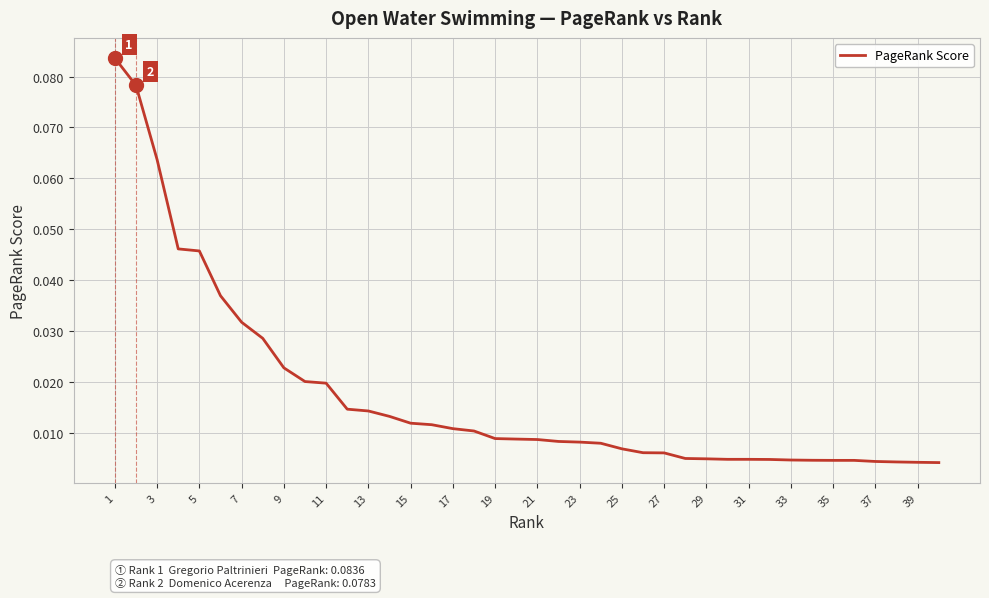

Does the chart display data point markers on the line(s)?

No